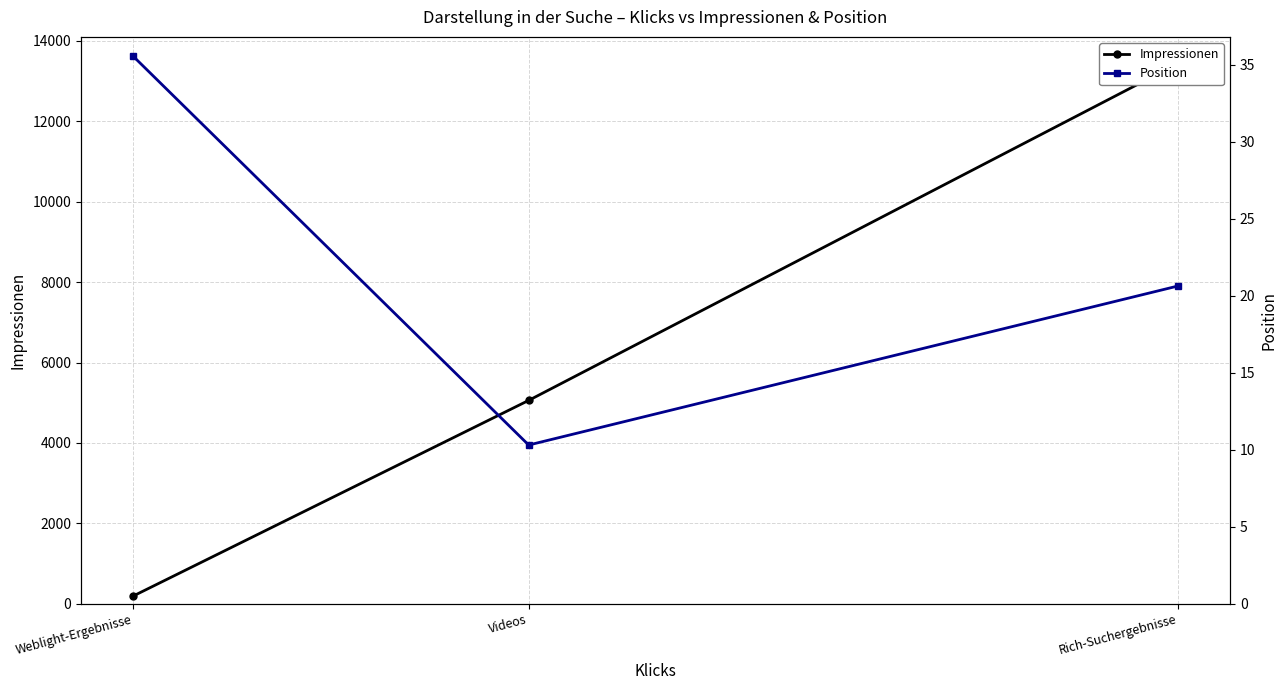

What is the difference between the Impressionen values at Videos and Weblight-Ergebnisse?

4865.0